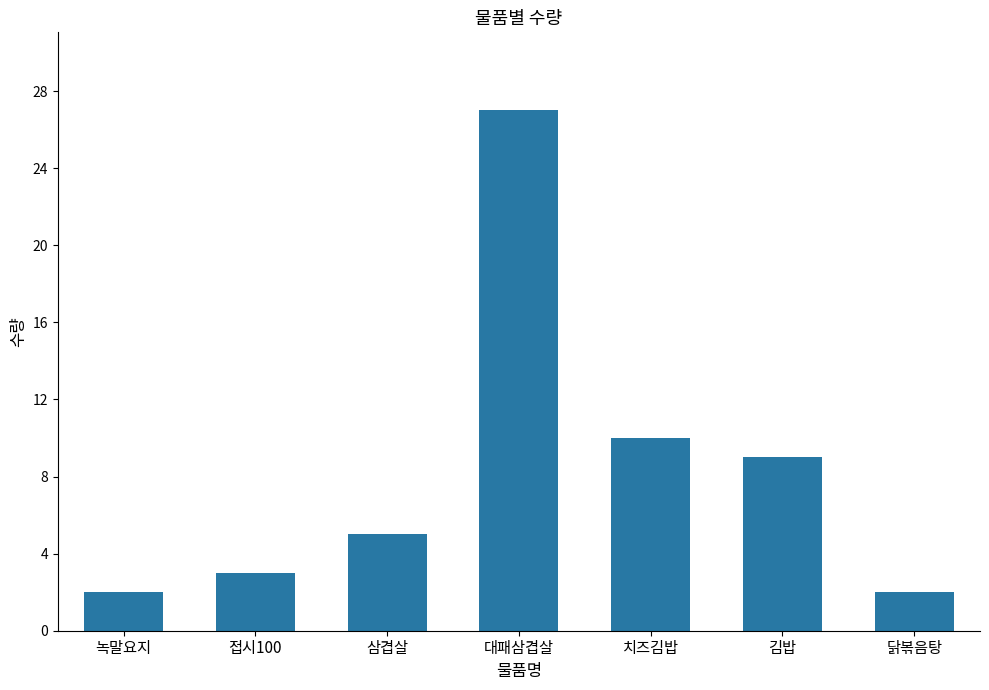

What is the change in value from 녹말요지 to 김밥?

+7